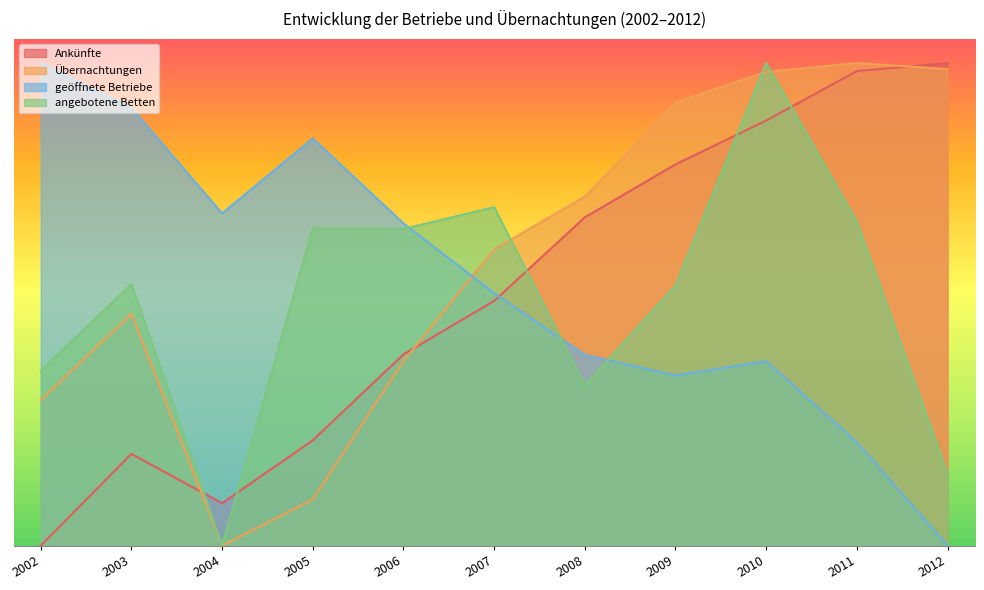

Where do geöffnete Betriebe and angebotene Betten first cross each other?

2006 and 2007